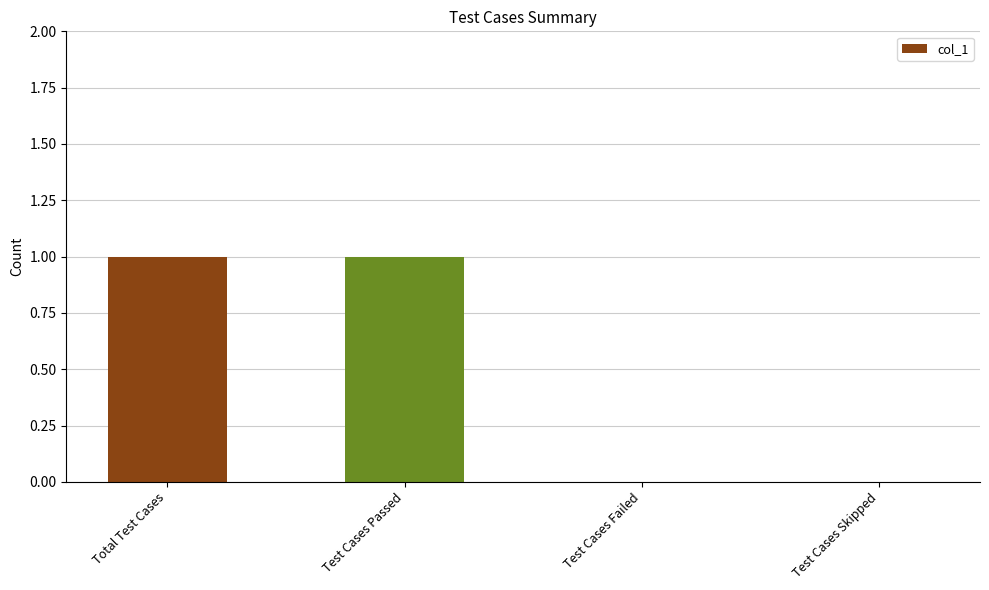

Does the chart contain stacked bars?

No